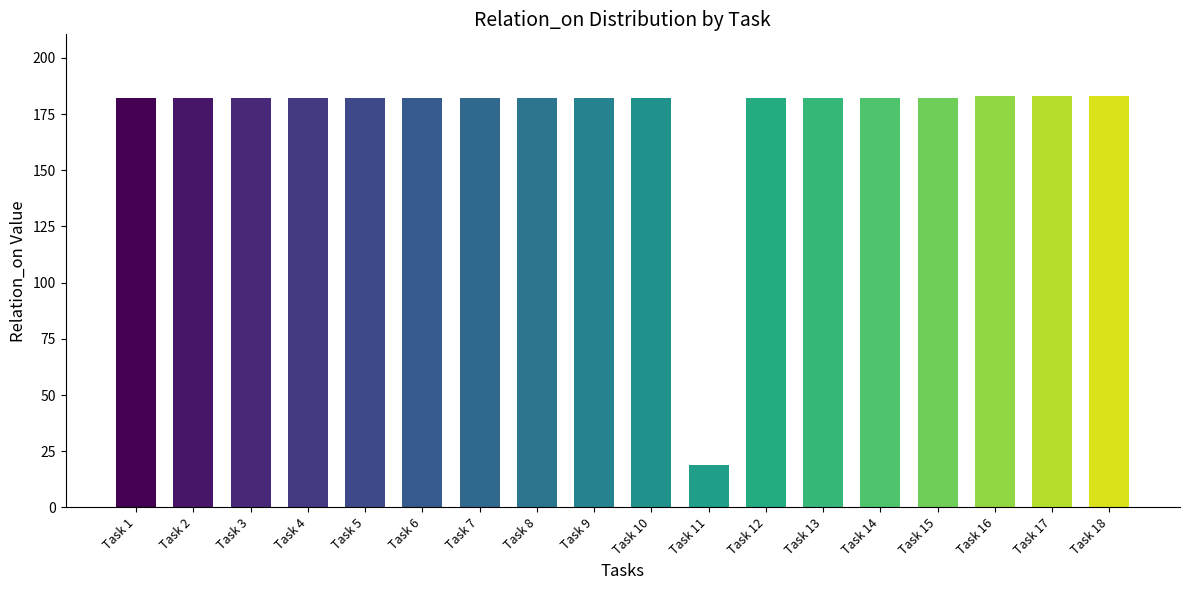

Between Task 11 and Task 13, which is larger?

Task 13